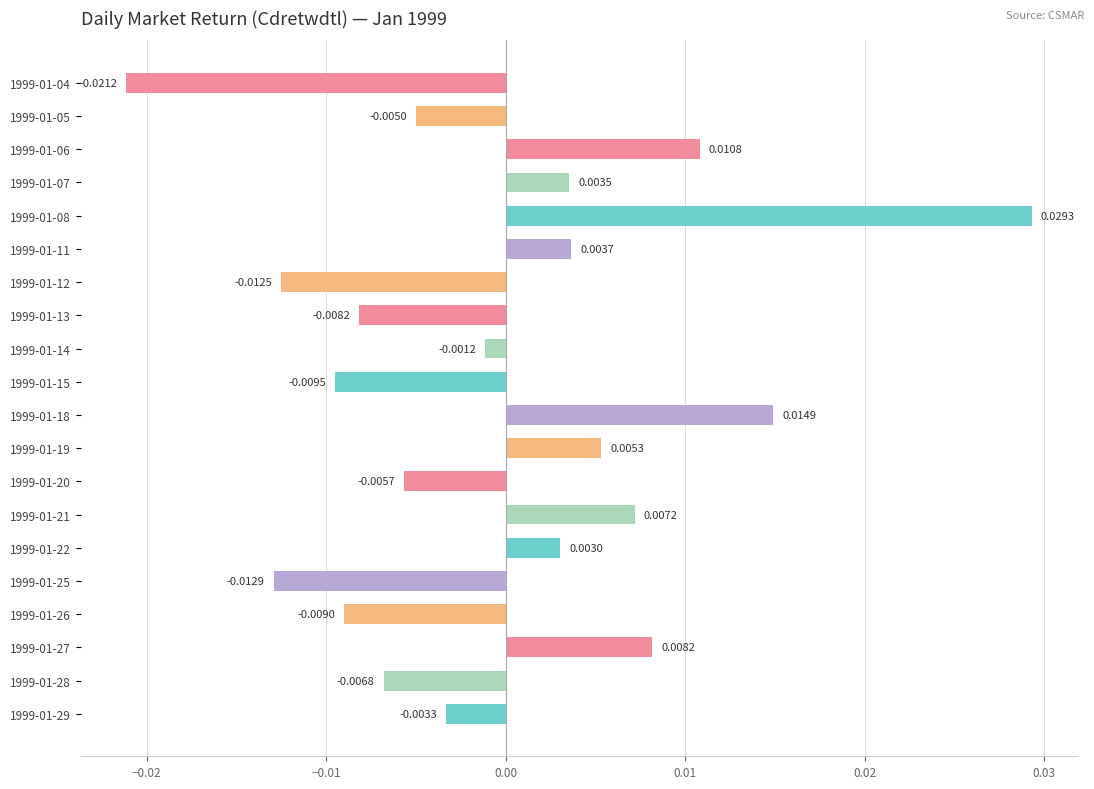

Between 1999-01-07 and 1999-01-11, which is larger?

1999-01-11